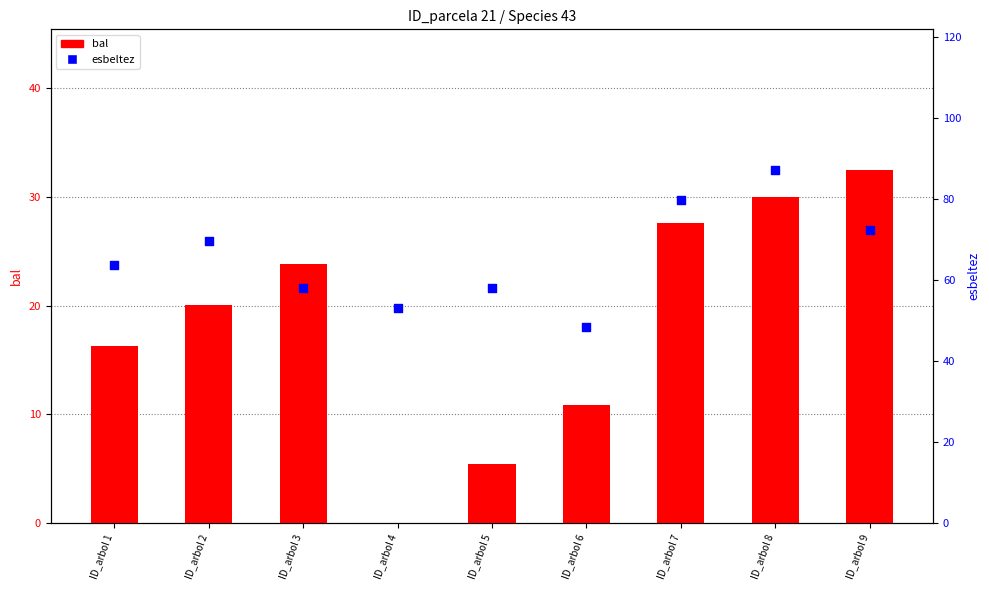

What are all the series names shown in the legend?

bal, esbeltez